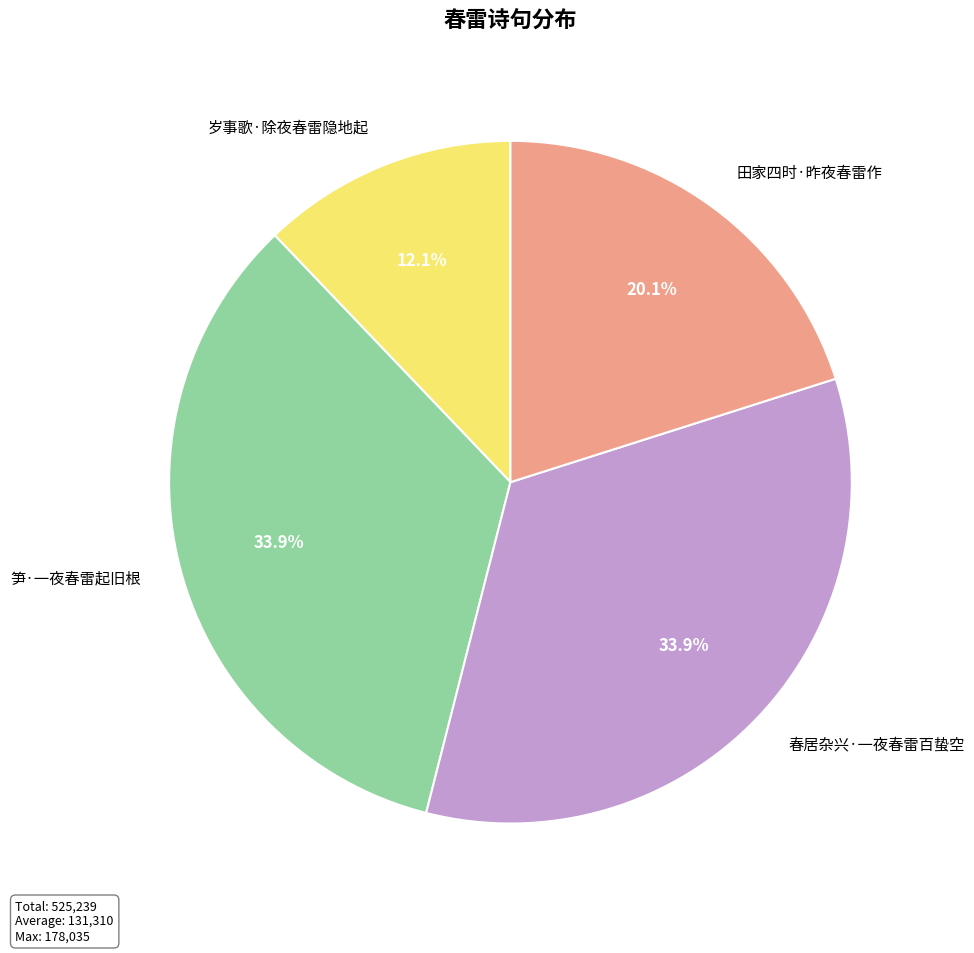

Which category has the smallest portion of the pie?

岁事歌·除夜春雷隐地起